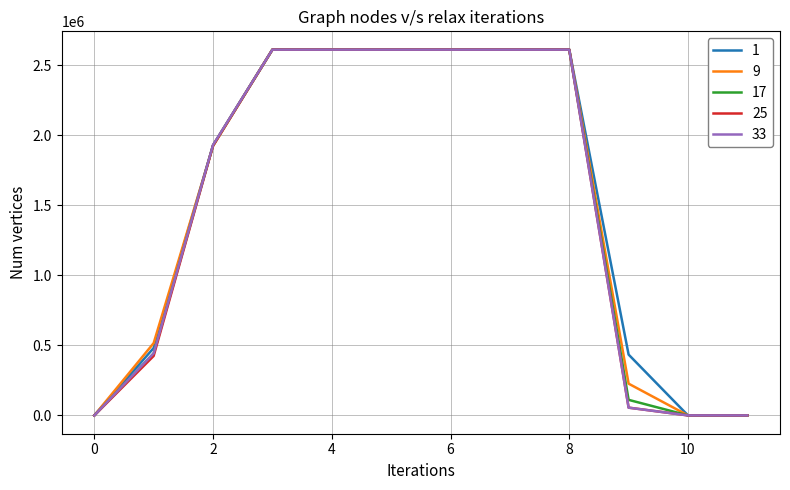

Is this an area chart (filled region under the line)?

No